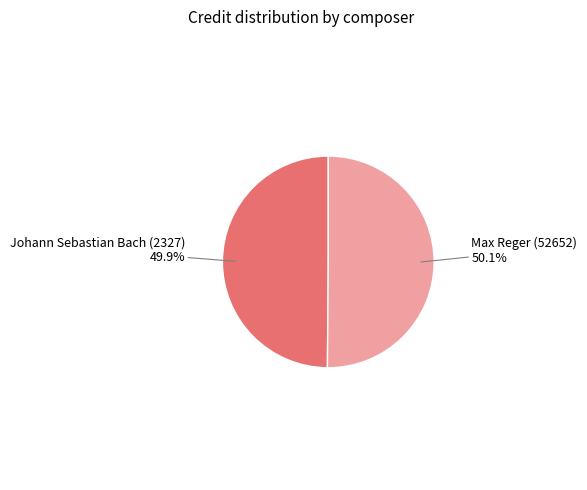

What is the ratio of the value at Max Reger (52652) to the value at Johann Sebastian Bach (2327)?

1.0